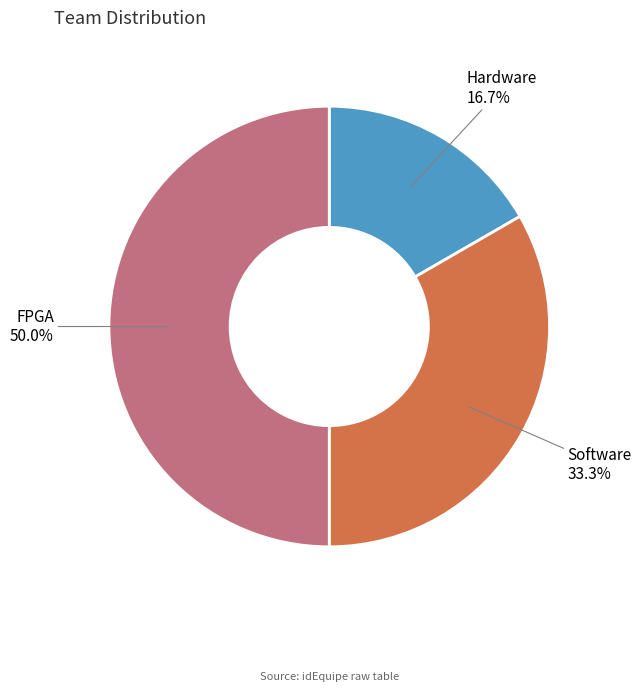

What portion of the pie excludes FPGA?

50.0%